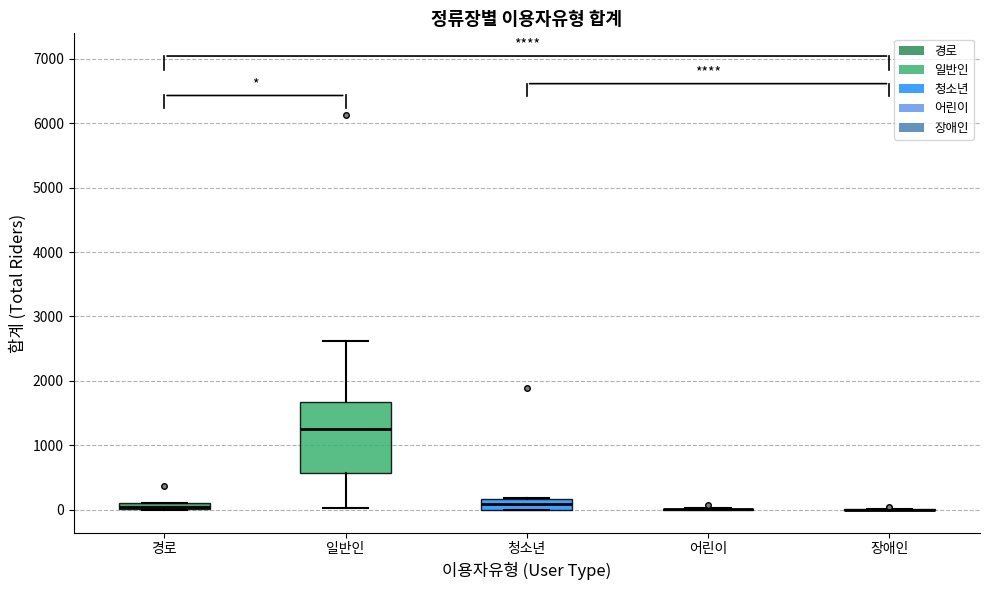

Which box is the tallest, from its lower edge to its upper edge?

일반인